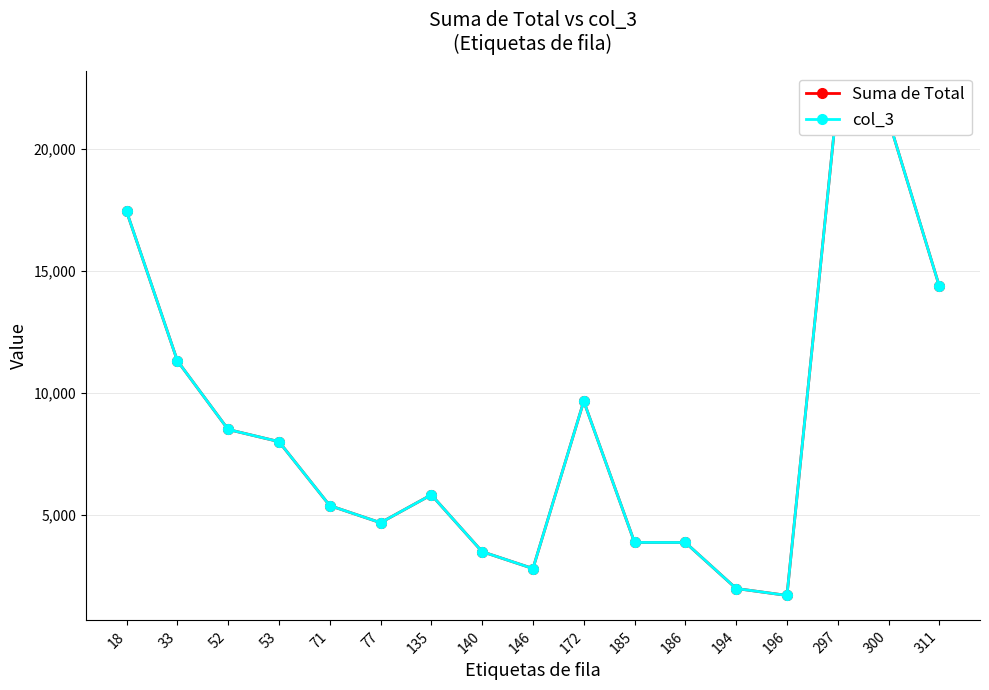

At which label is col_3 closest to 11935?

33